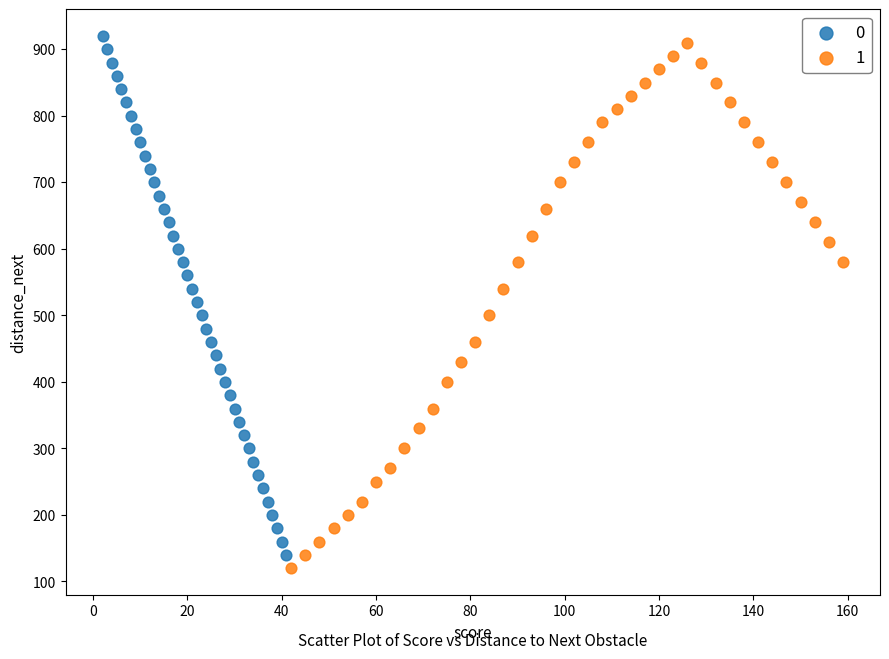

What are all the series names shown in the legend?

0, 1